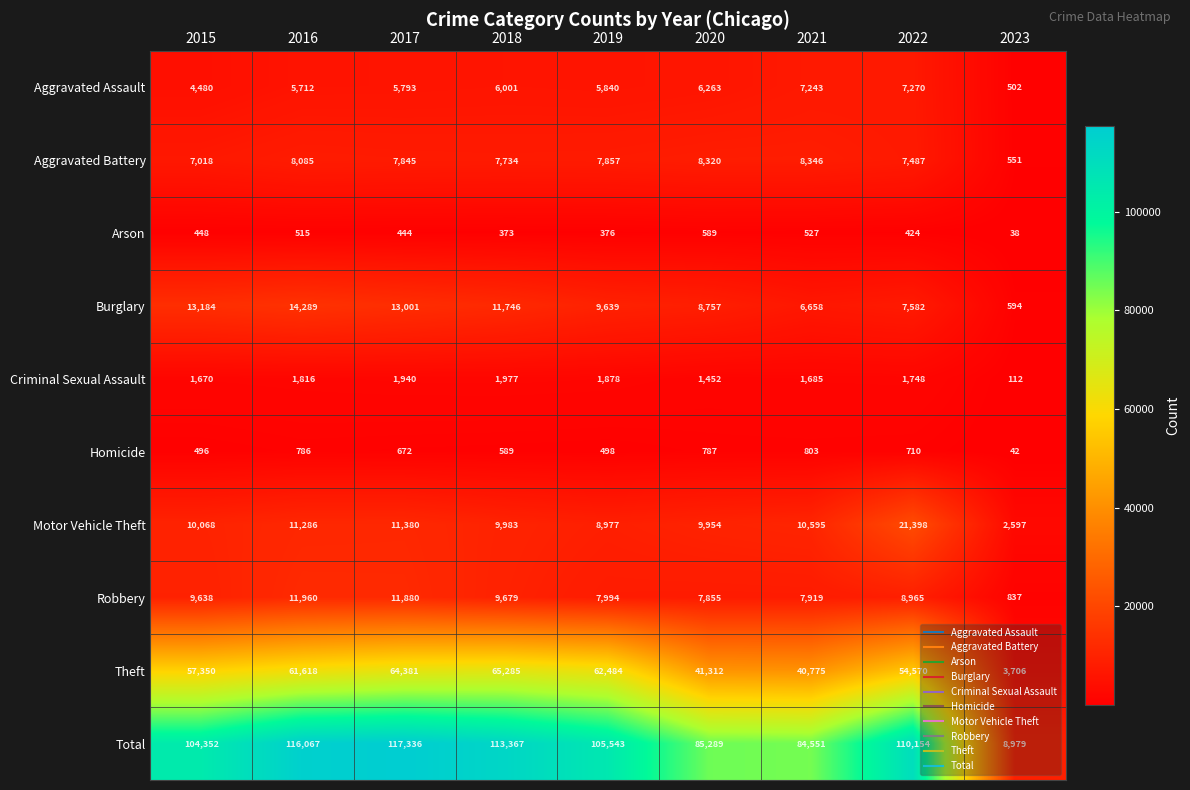

What is the total value across all series at 2018?

226734